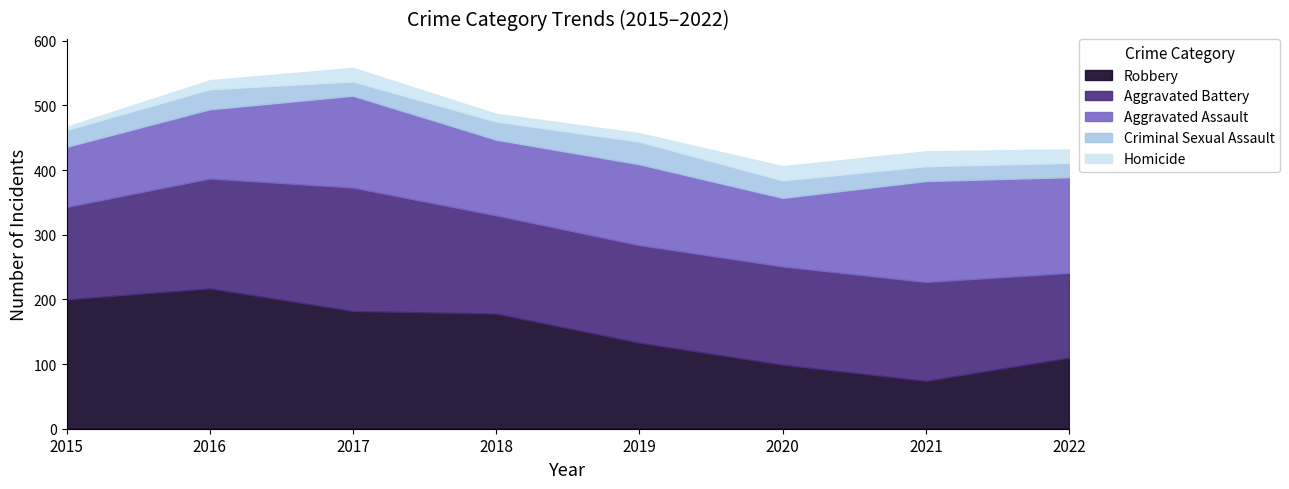

Does the chart have visible grid lines?

No